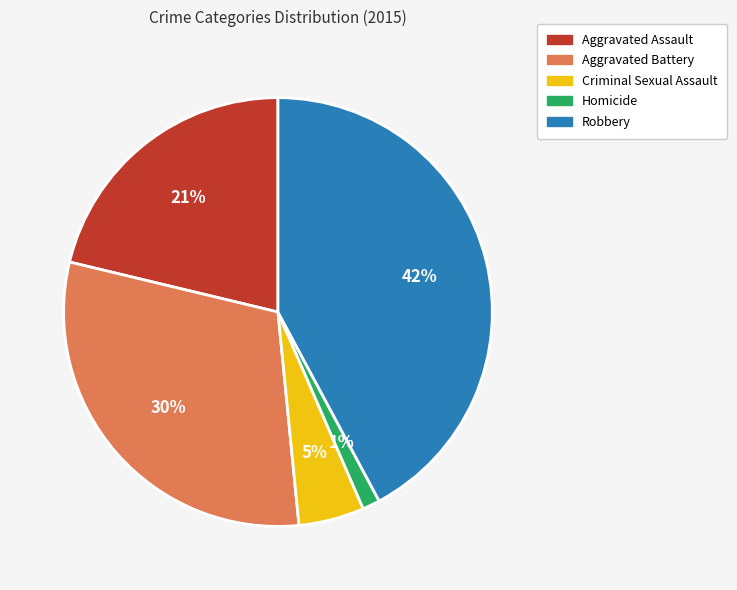

Do Homicide and Aggravated Battery together represent more than half of the pie?

No